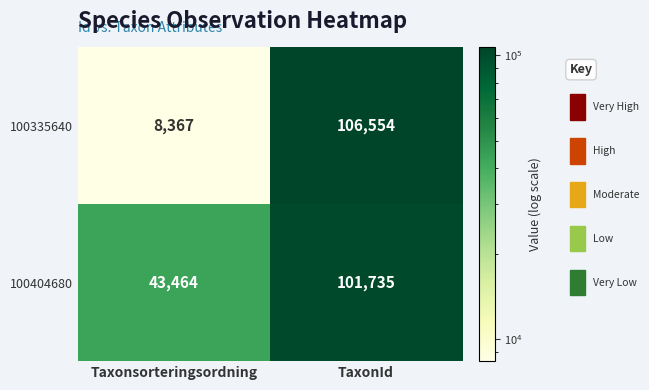

Between Taxonsorteringsordning and TaxonId, which series saw the biggest shift?

100335640